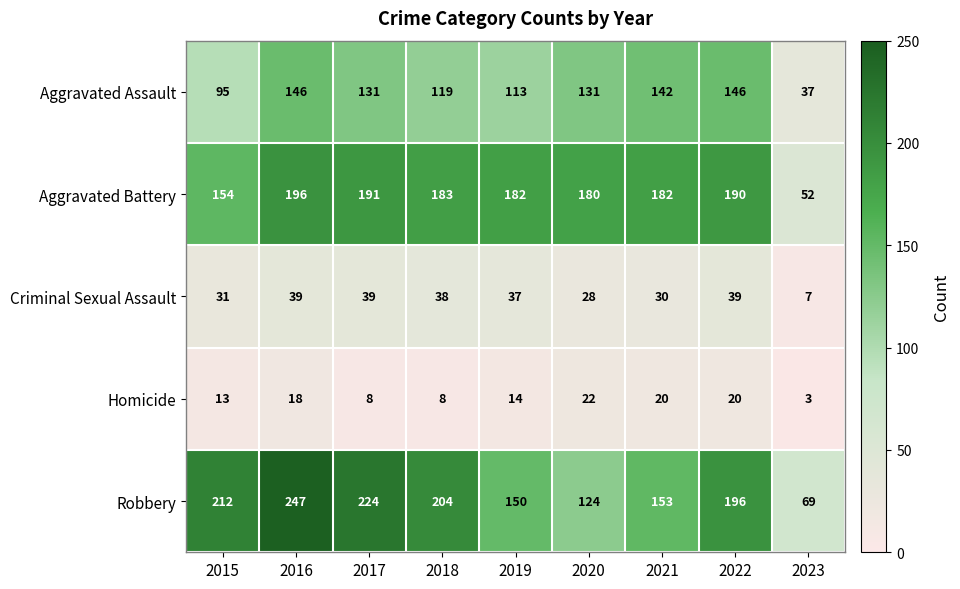

Rank the series by their maximum value, from highest to lowest.

Robbery, Aggravated Battery, Aggravated Assault, Criminal Sexual Assault, Homicide